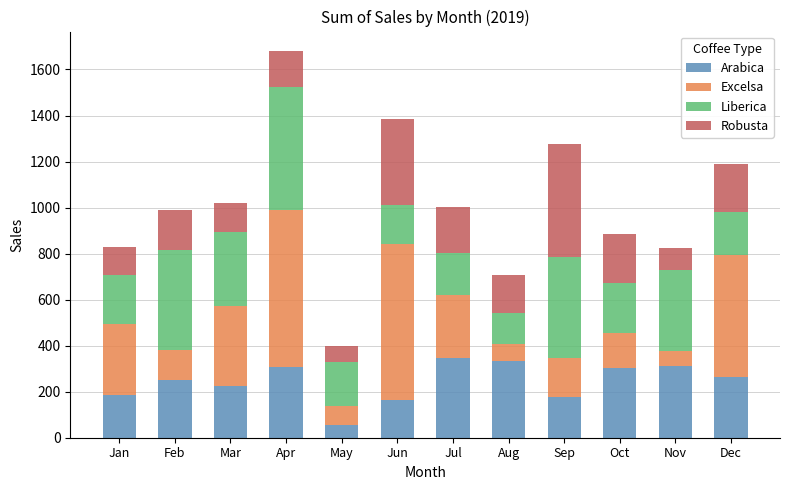

What is the average value of the Arabica series?

243.9